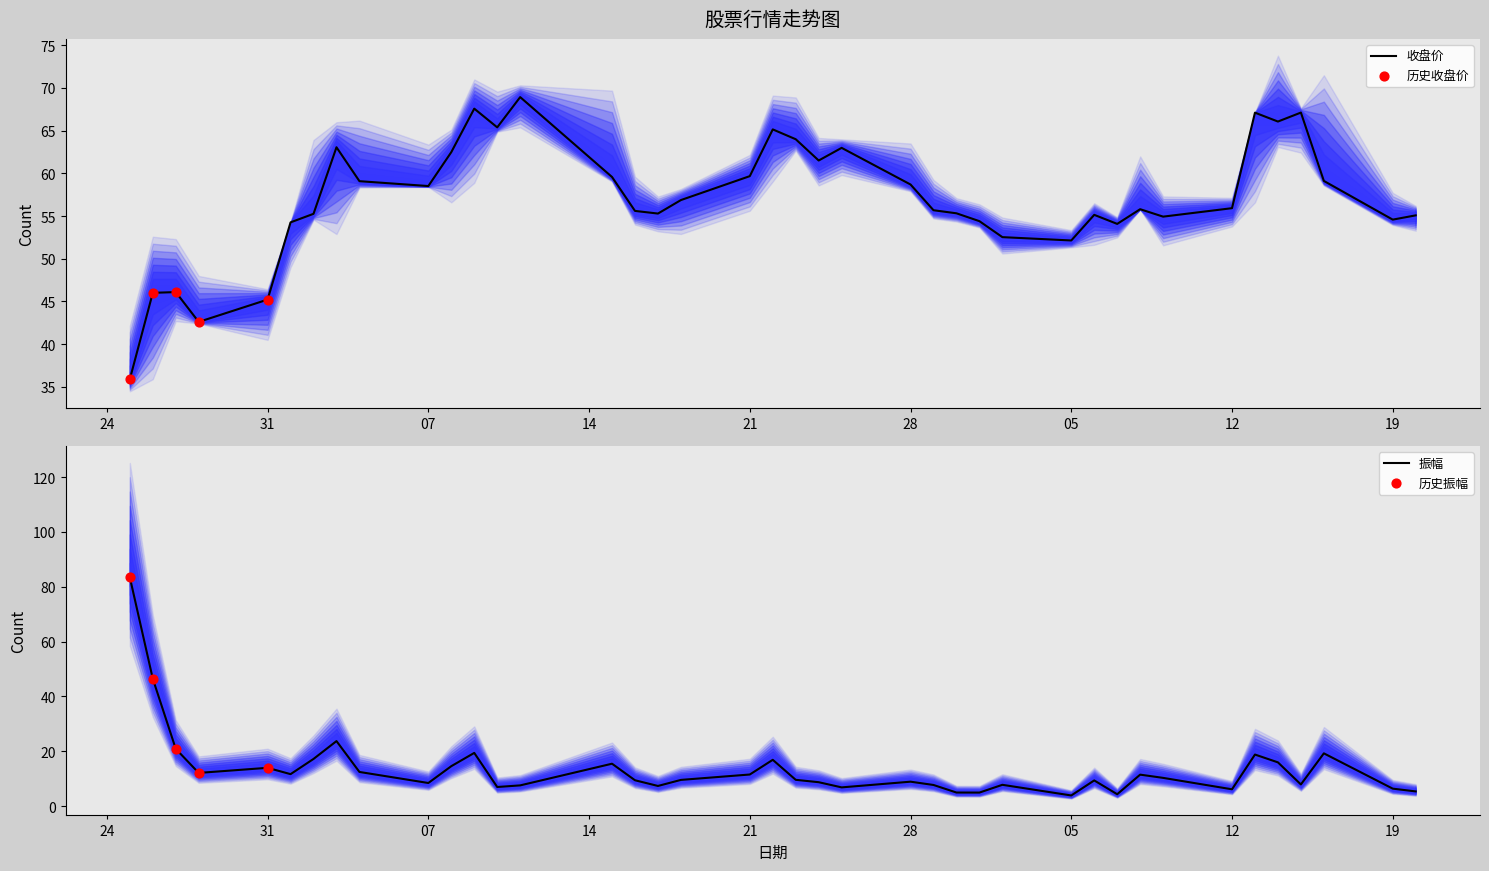

At how many categories does at least one series exceed 59?

17